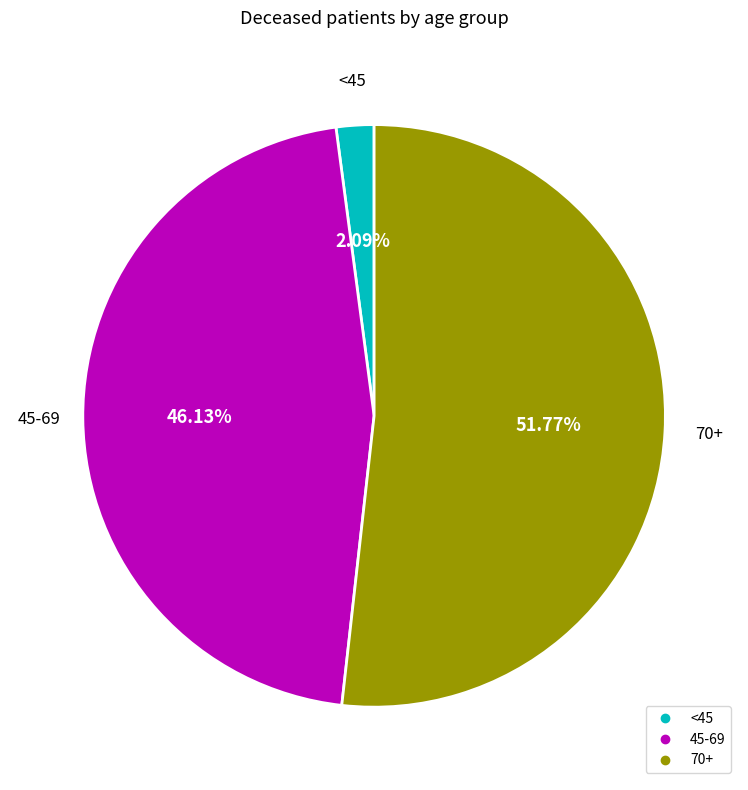

Is there a majority slice in this chart?

Yes